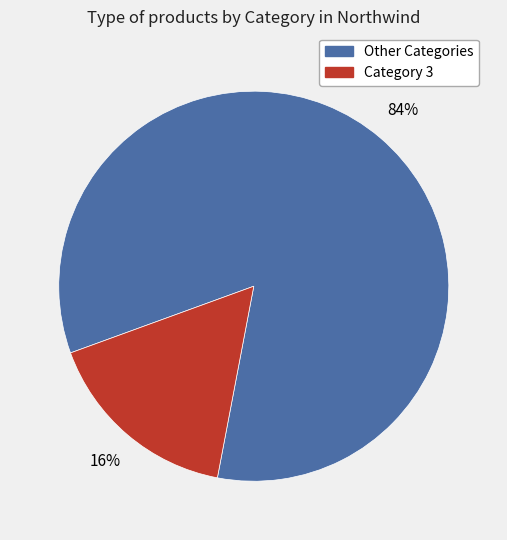

To the nearest percent, what is the average slice percentage?

50%